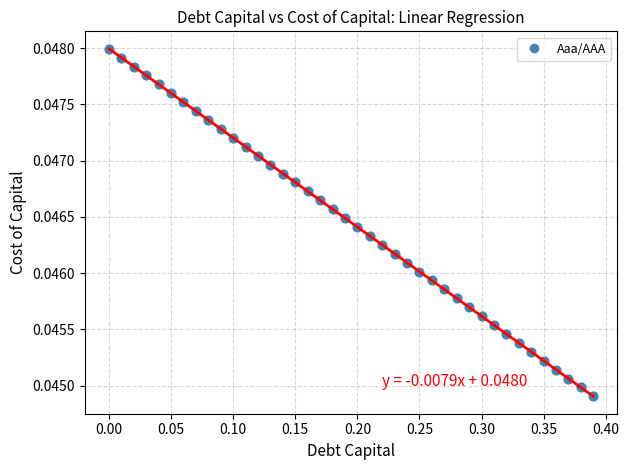

What is the range of X values (max minus min)?

0.4